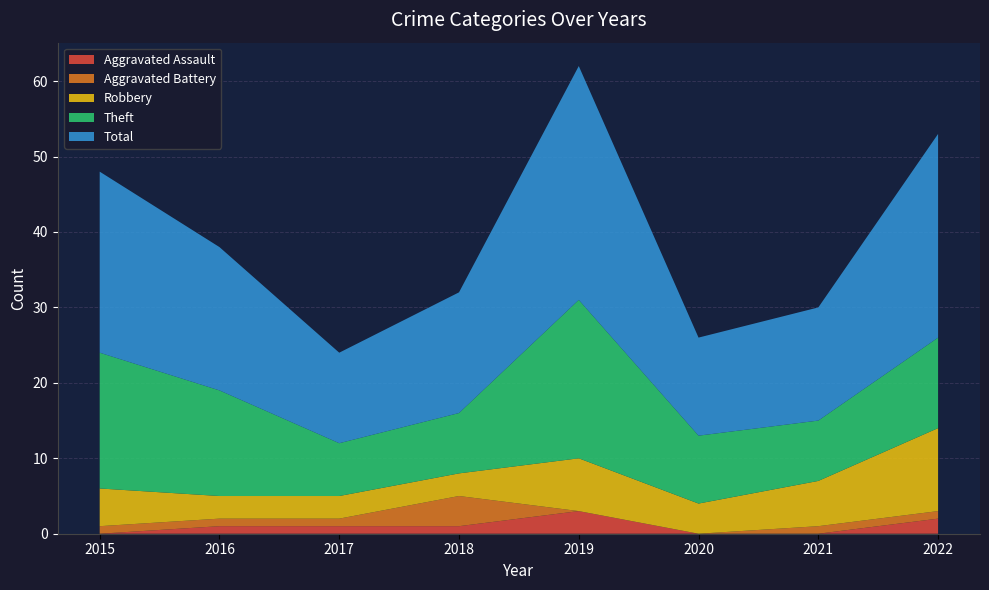

Reading right to left, list all the values displayed in this chart.

Aggravated Assault: 2	0	0	3	1	1	1	0
Aggravated Battery: 1	1	0	0	4	1	1	1
Robbery: 11	6	4	7	3	3	3	5
Theft: 12	8	9	21	8	7	14	18
Total: 27	15	13	31	16	12	19	24